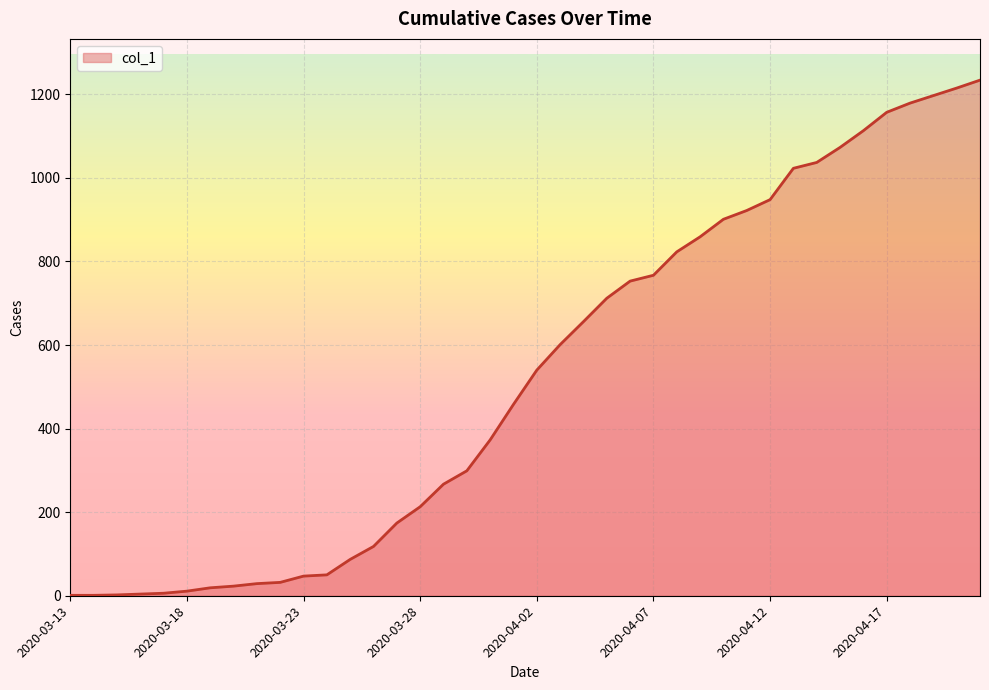

How many lines are shown in the chart?

1